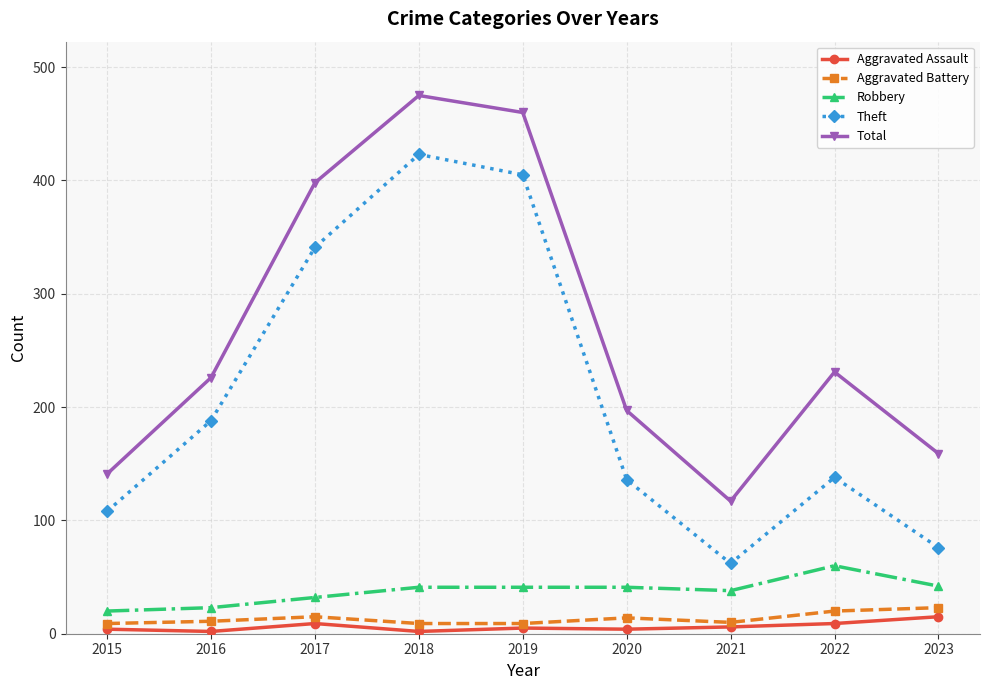

Where is the first local maximum for Theft?

2018